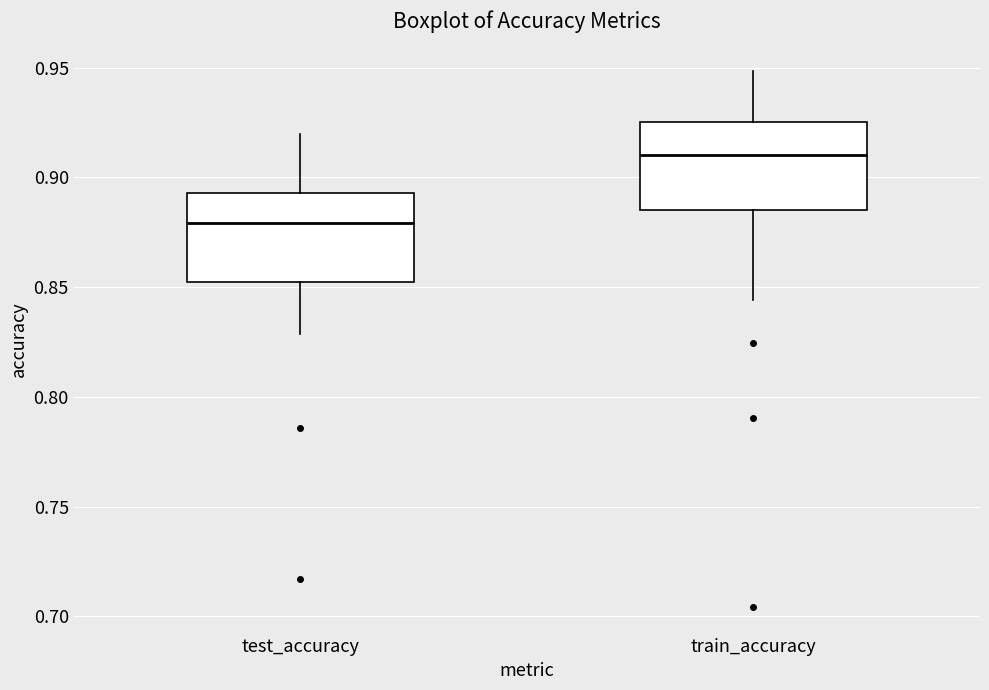

Which box's median line is the lowest?

test_accuracy